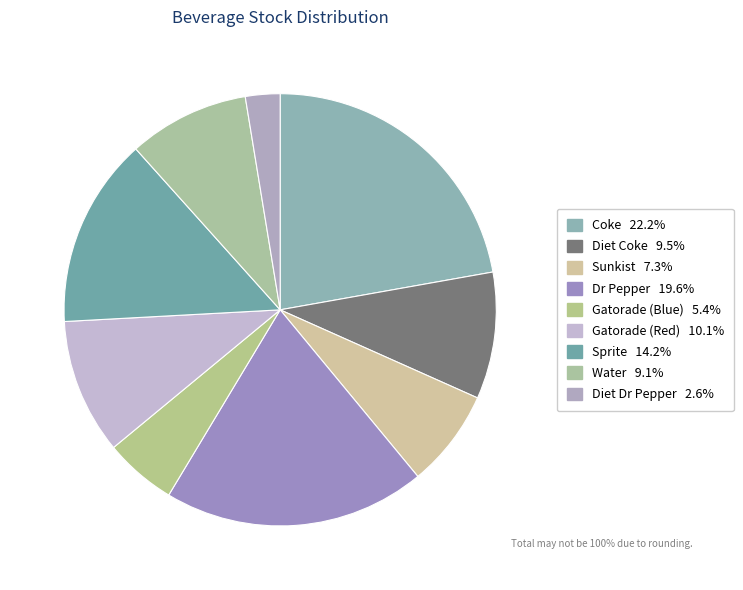

Is there any slice that represents more than half of the pie?

No